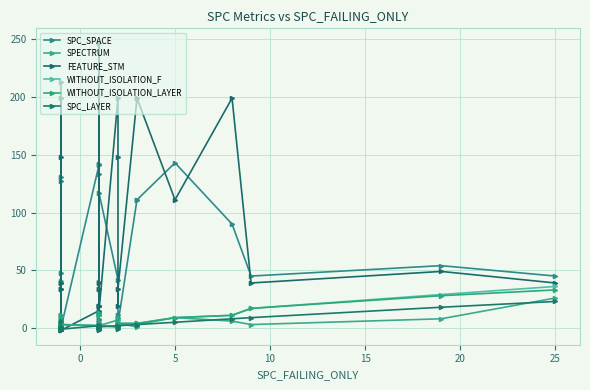

How many data points does each series have?

36